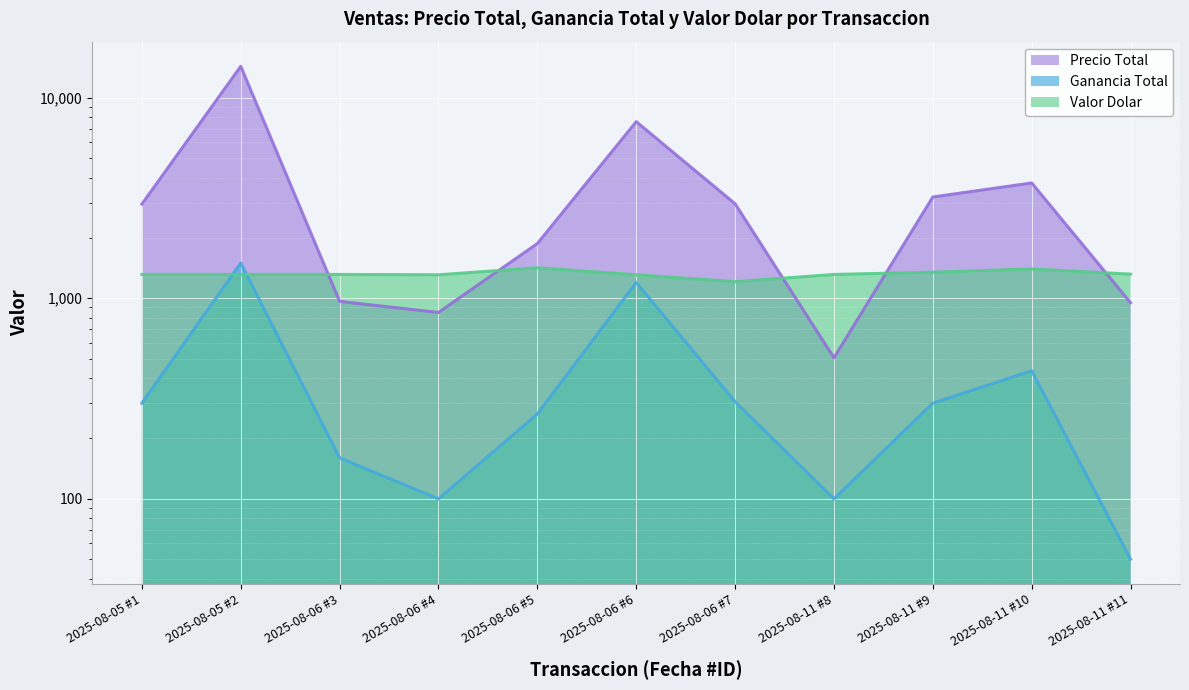

Where is the first local maximum for Ganancia Total?

2025-08-05 #2